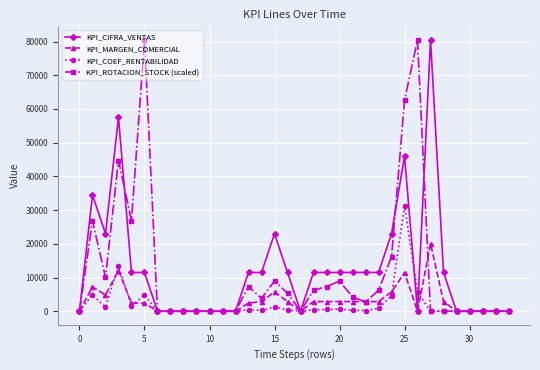

Count the number of categories in the chart.

34